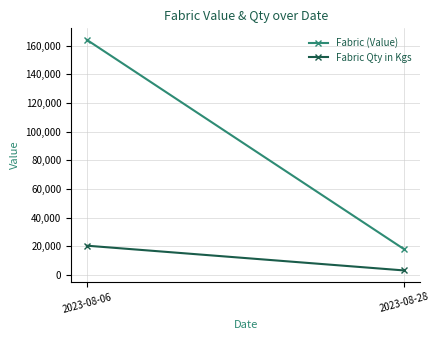

Between 2023-08-06 and 2023-08-28, which is larger?

2023-08-06